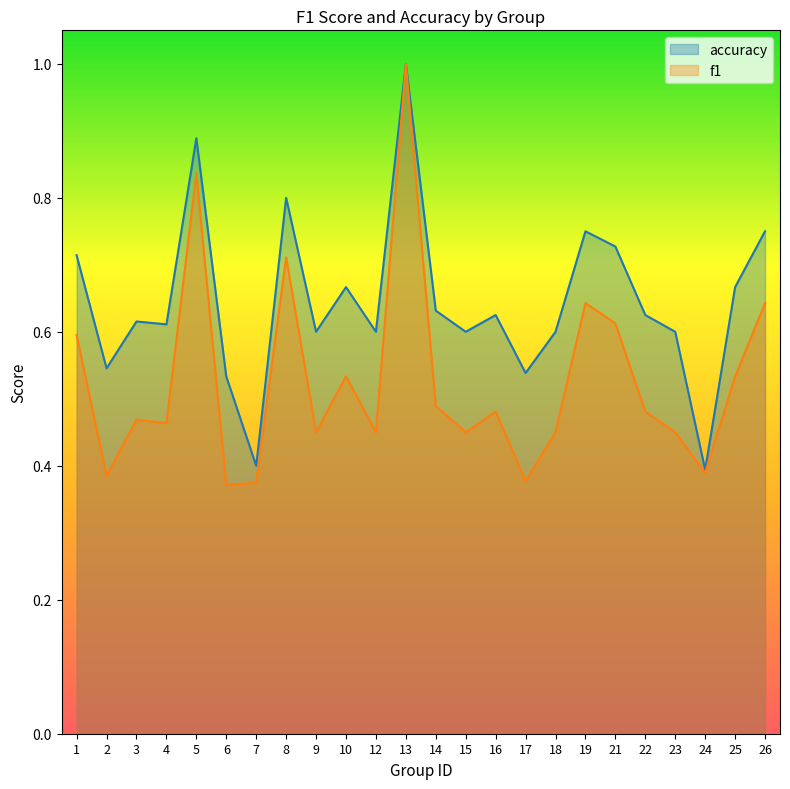

Reading right to left, what are all the values shown in this chart?

f1: 0.6	0.5	0.4	0.5	0.5	0.6	0.6	0.5	0.4	0.5	0.5	0.5	1.0	0.5	0.5	0.5	0.7	0.4	0.4	0.8	0.5	0.5	0.4	0.6
accuracy: 0.8	0.7	0.4	0.6	0.6	0.7	0.8	0.6	0.5	0.6	0.6	0.6	1.0	0.6	0.7	0.6	0.8	0.4	0.5	0.9	0.6	0.6	0.5	0.7